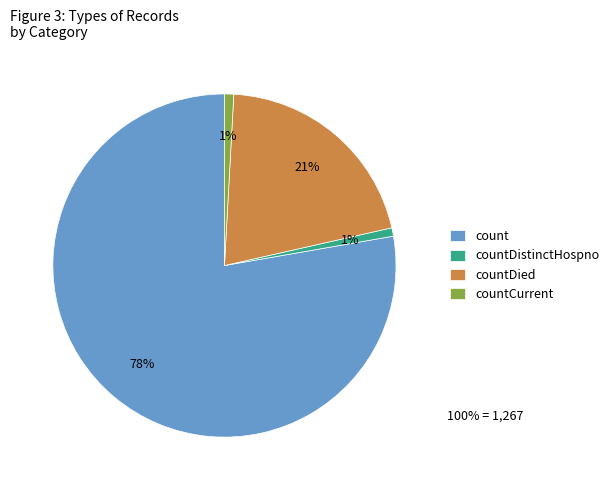

The countCurrent slice represents 1% of the pie. True or false?

True